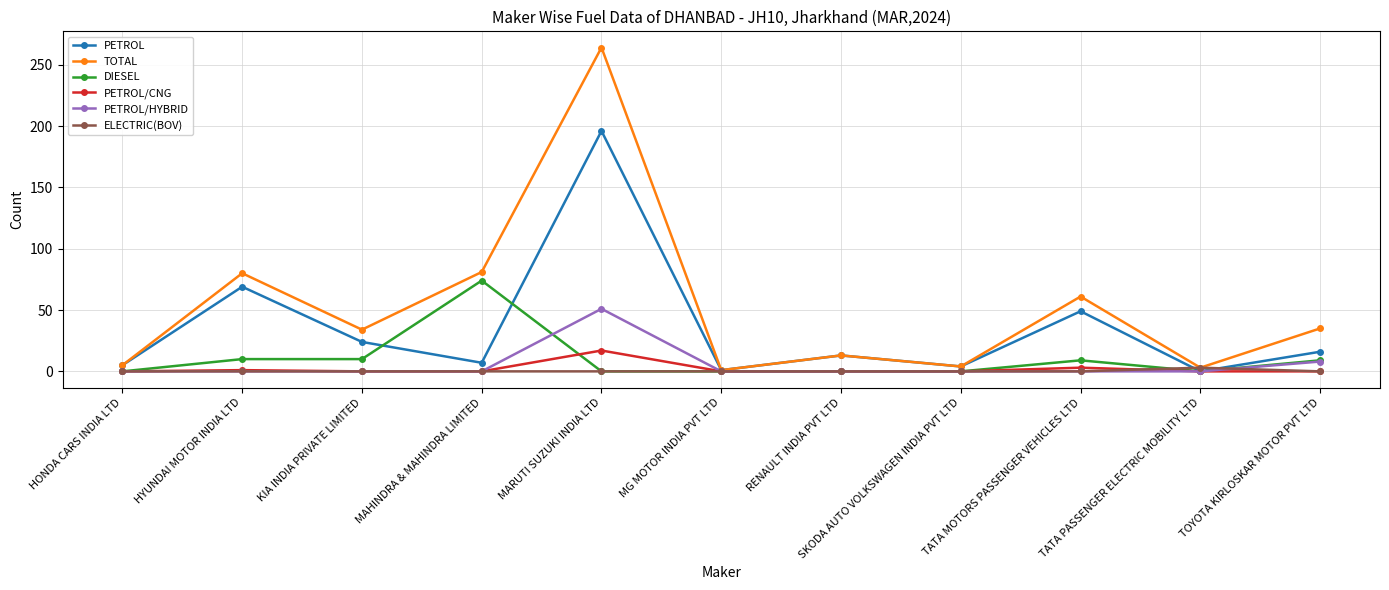

What is the value of the ELECTRIC(BOV) point at the 10th from the left?

3